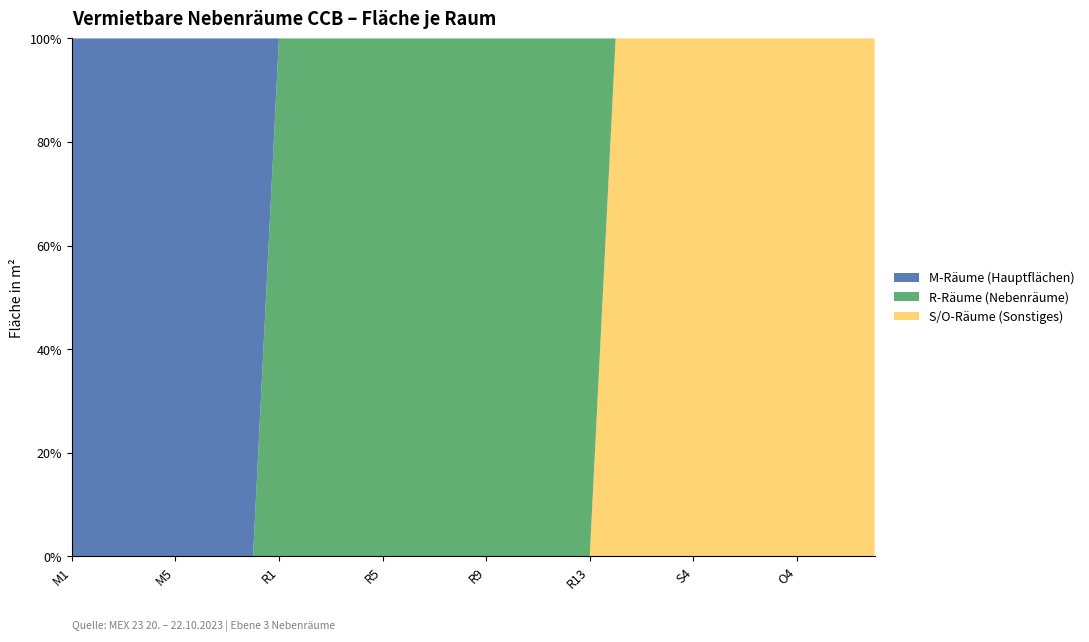

What is the highest value of the S/O-Räume (Sonstiges) series?

100